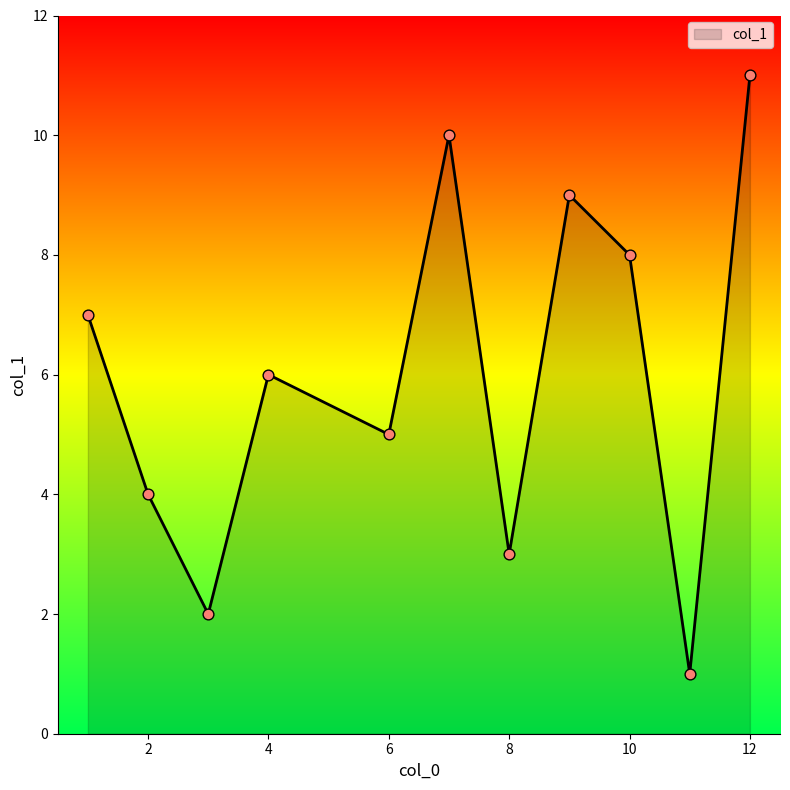

What is the difference between the maximum and minimum values?

10